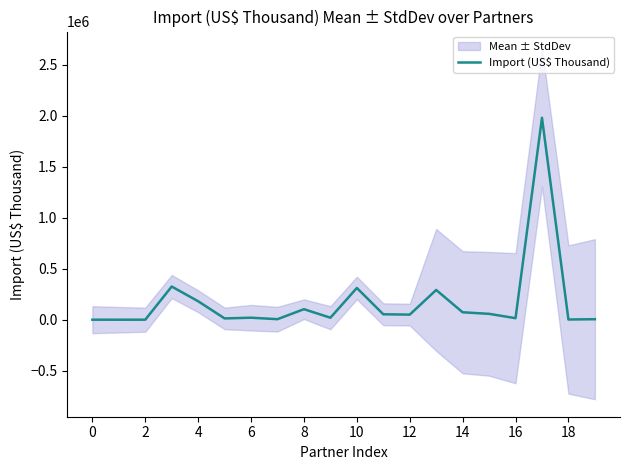

Is it true that Import (US$ Thousand) equals 231.9 at 0?

True